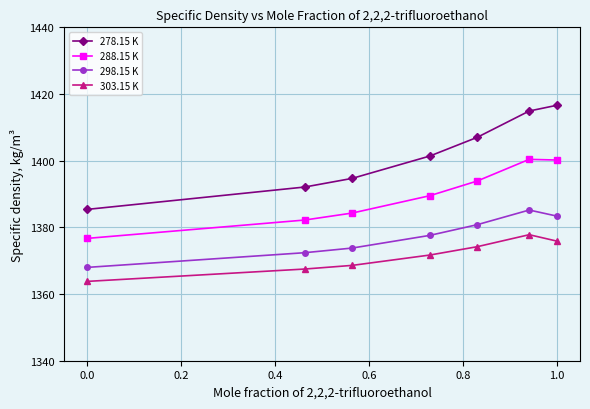

What is the value of the 303.15 K point at the 6th from the left?

1377.8